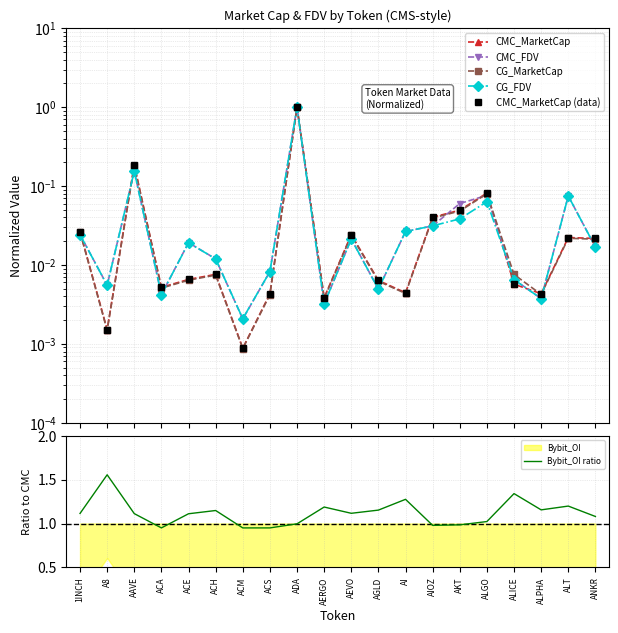

Where is the first local maximum for CG_FDV?

AAVE